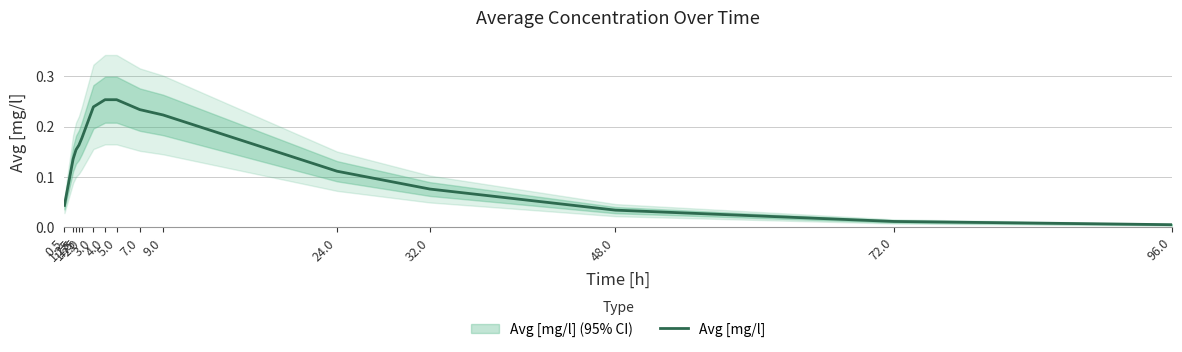

List the labels in order of value, smallest first.

96.0, 72.0, 48.0, 0.5, 32.0, 24.0, 1.25, 1.5, 1.75, 2.0, 9.0, 7.0, 3.0, 4.0, 5.0